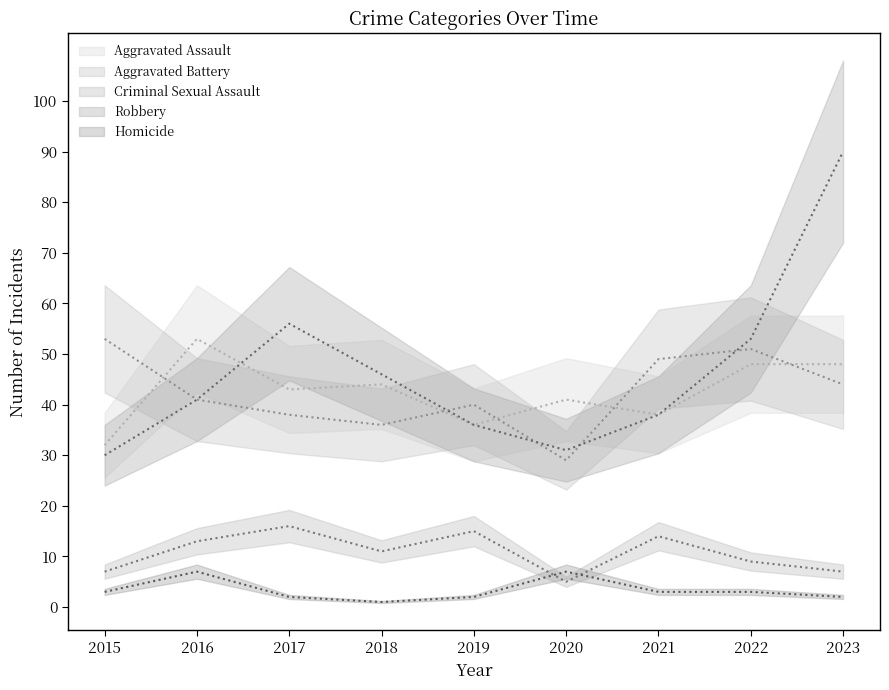

True or false: Criminal Sexual Assault and Homicide cross at least once.

True